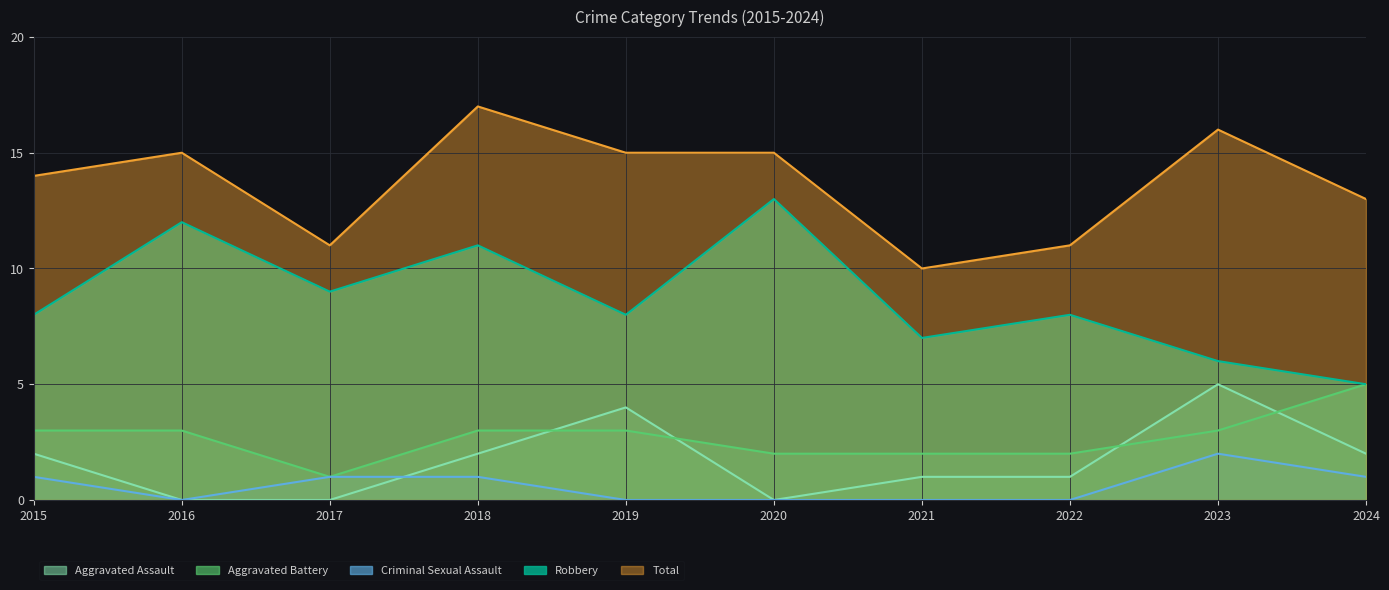

What is the difference between the second highest and minimum values in the Total series?

6